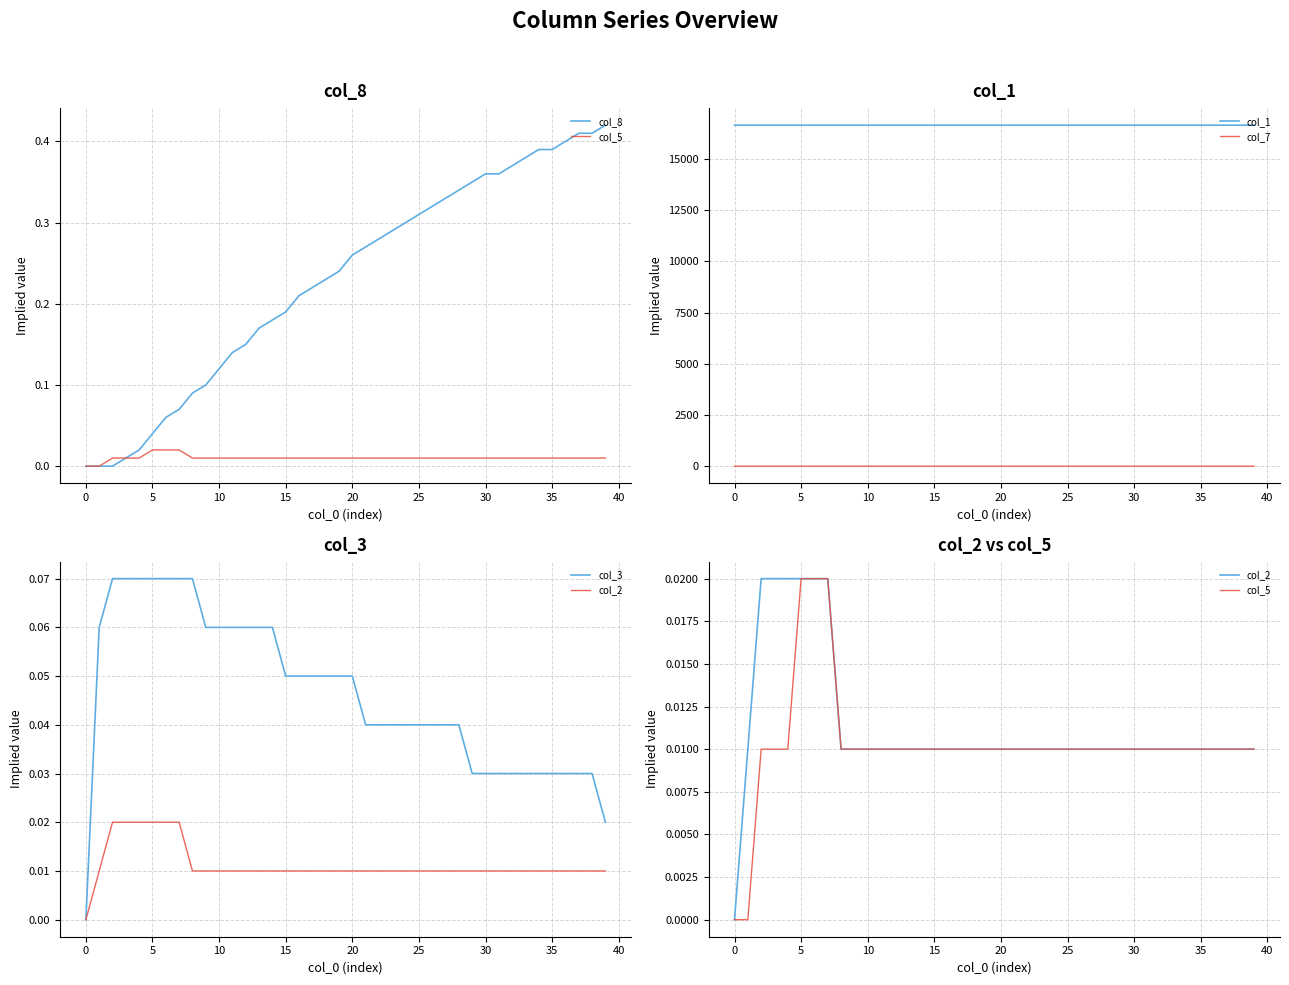

True or false: col_1 and col_7 cross at least once.

False